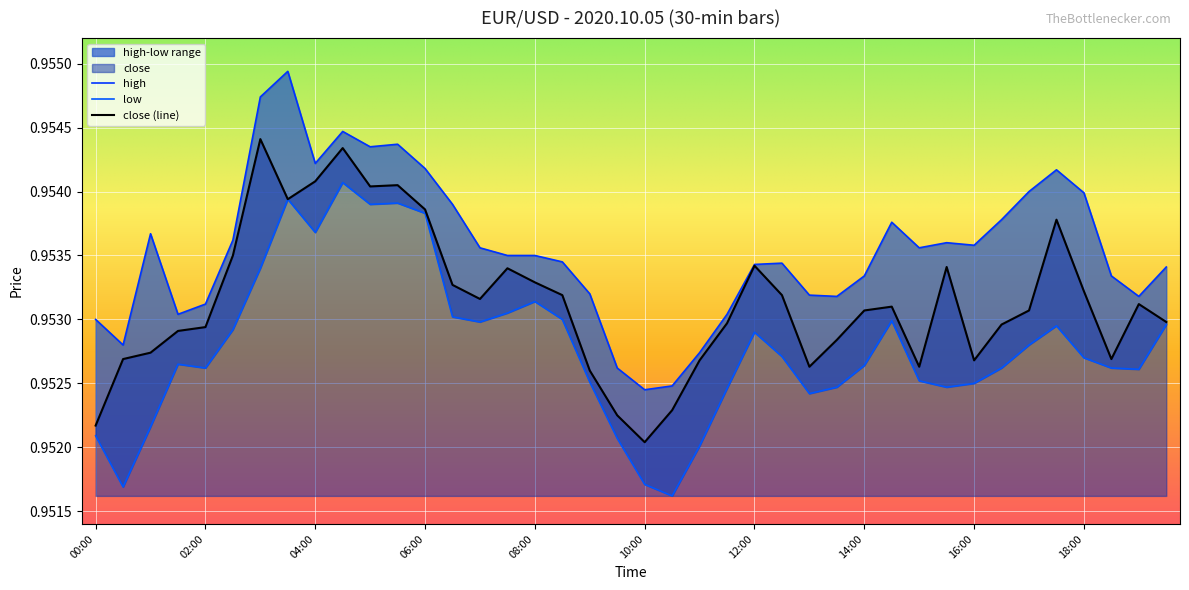

What is the maximum value for high?

1.0